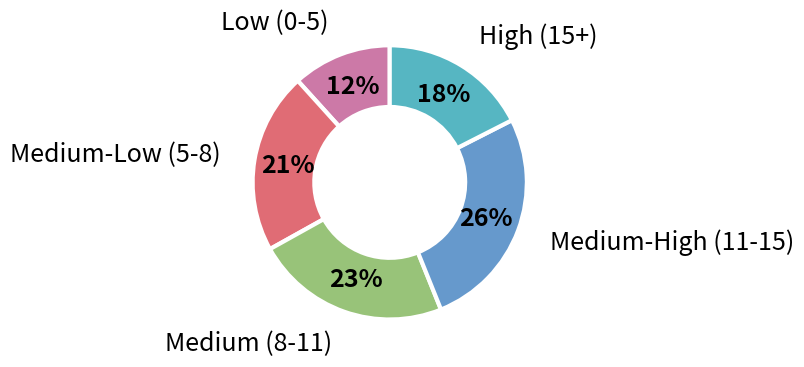

Count the number of slices in the pie.

5